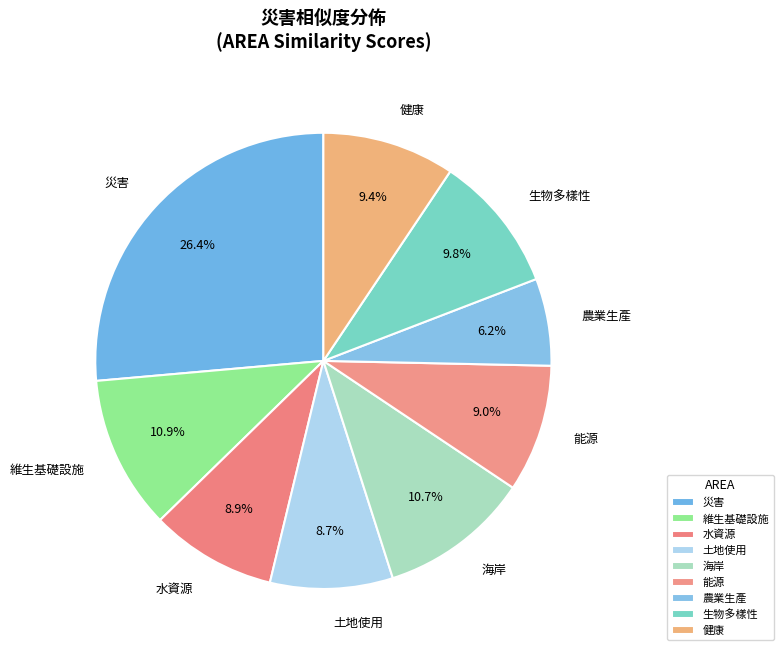

Is it true that 農業生產 is 1% of the pie?

False